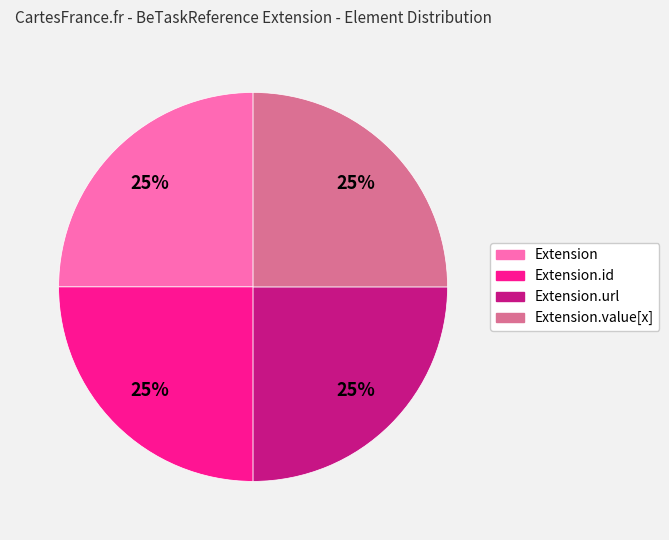

Does any single category account for the majority?

No